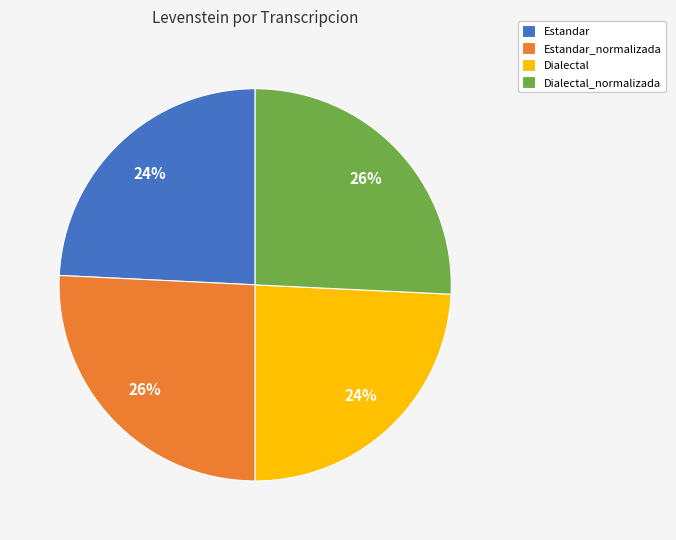

Is it true that Dialectal is 24% of the pie?

True